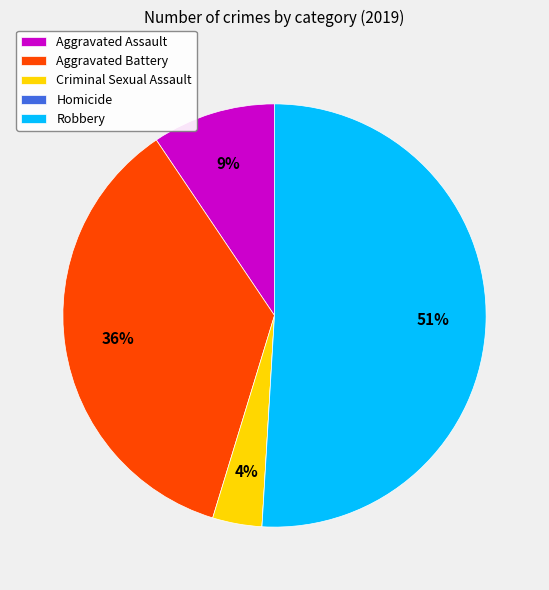

To the nearest percent, what is the average slice percentage?

20%